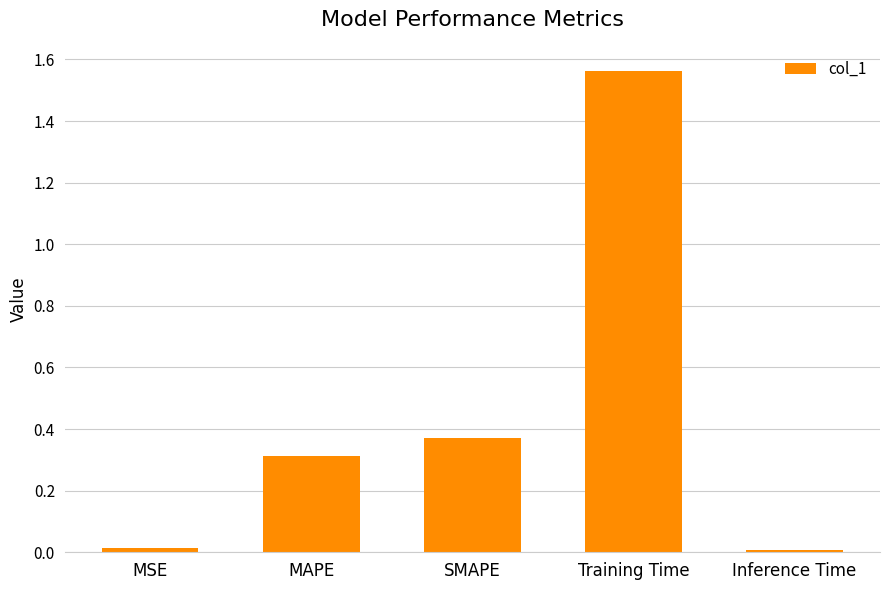

What position from the left is SMAPE?

3